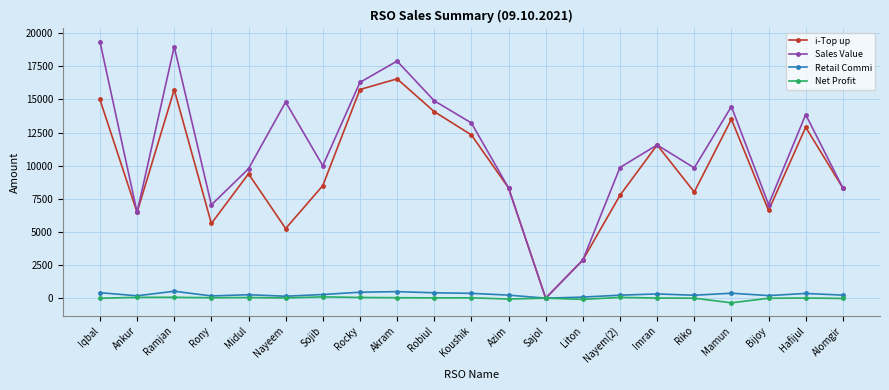

True or false: i-Top up has a value of 8015.0 at Riko.

True